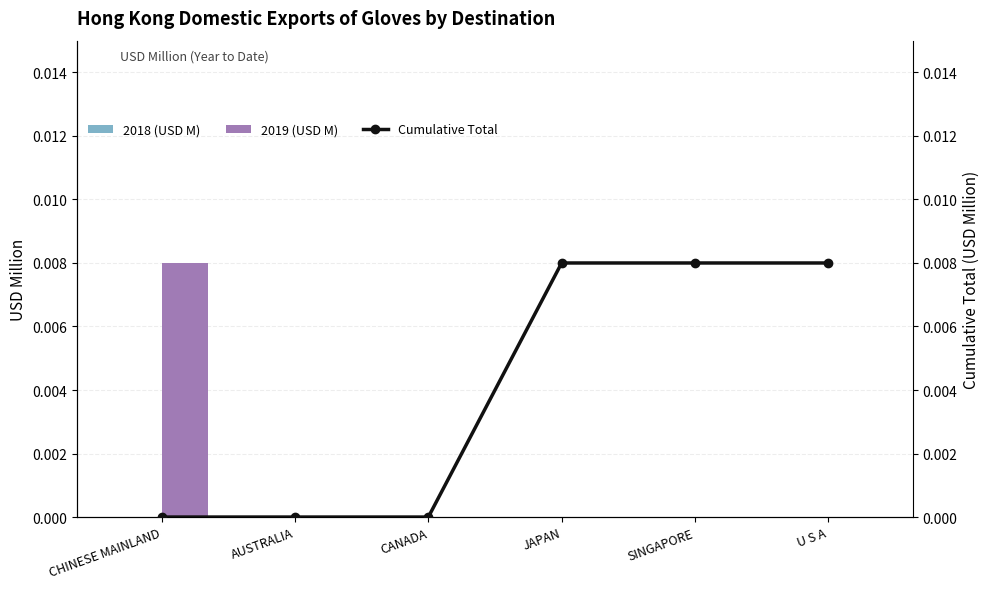

List the series in order of their overall mean, lowest first.

2018 (USD M), 2019 (USD M), Cumulative Total